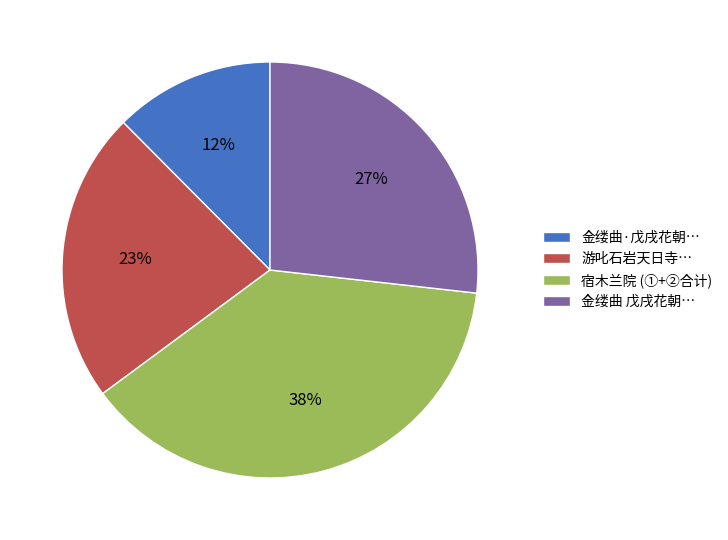

What is the largest slice in the pie chart?

宿木兰院 (①+②合计)